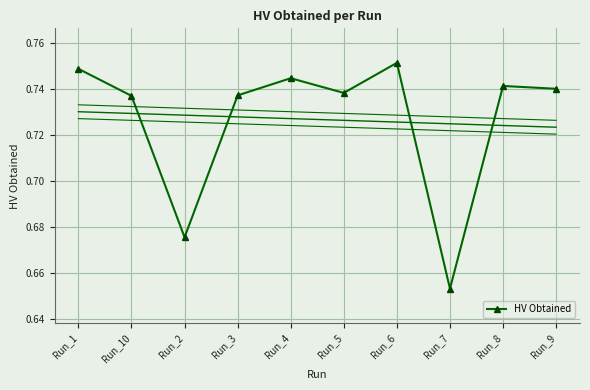

How many series are shown in this chart?

1